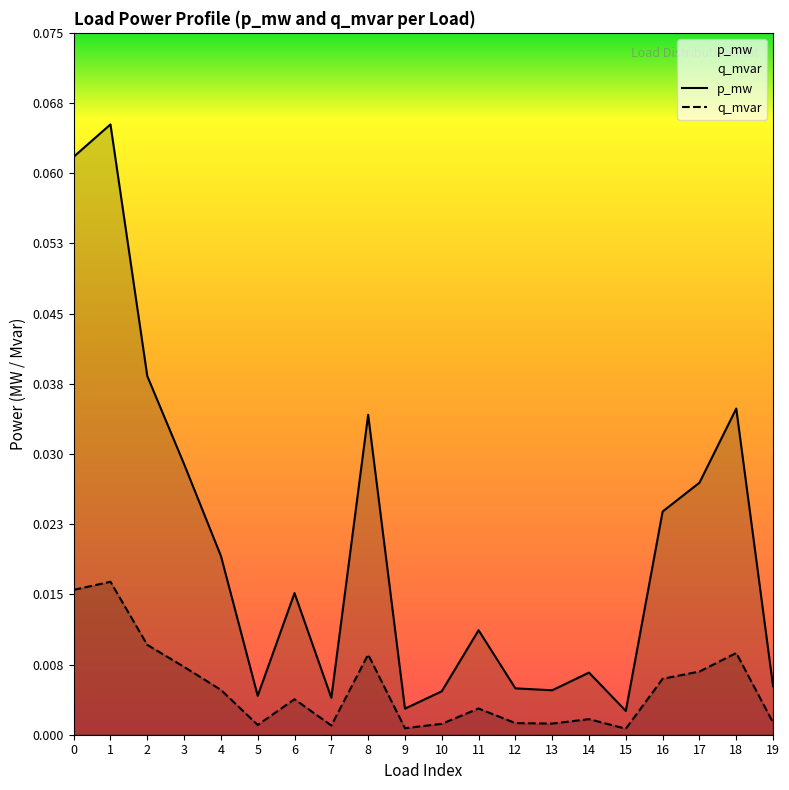

True or false: q_mvar and p_mw cross at least once.

False